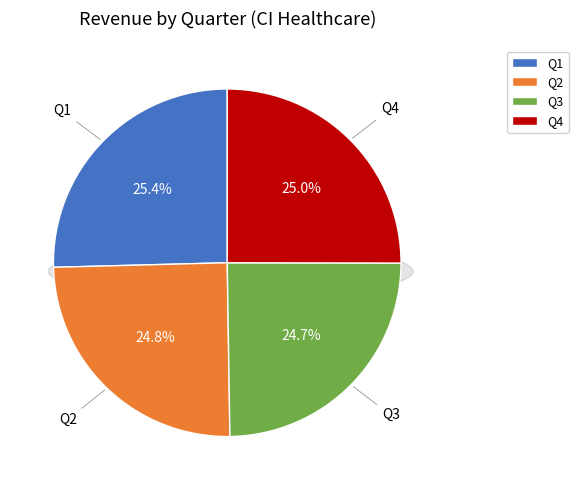

Is it true that Q3 is 25% of the pie?

True